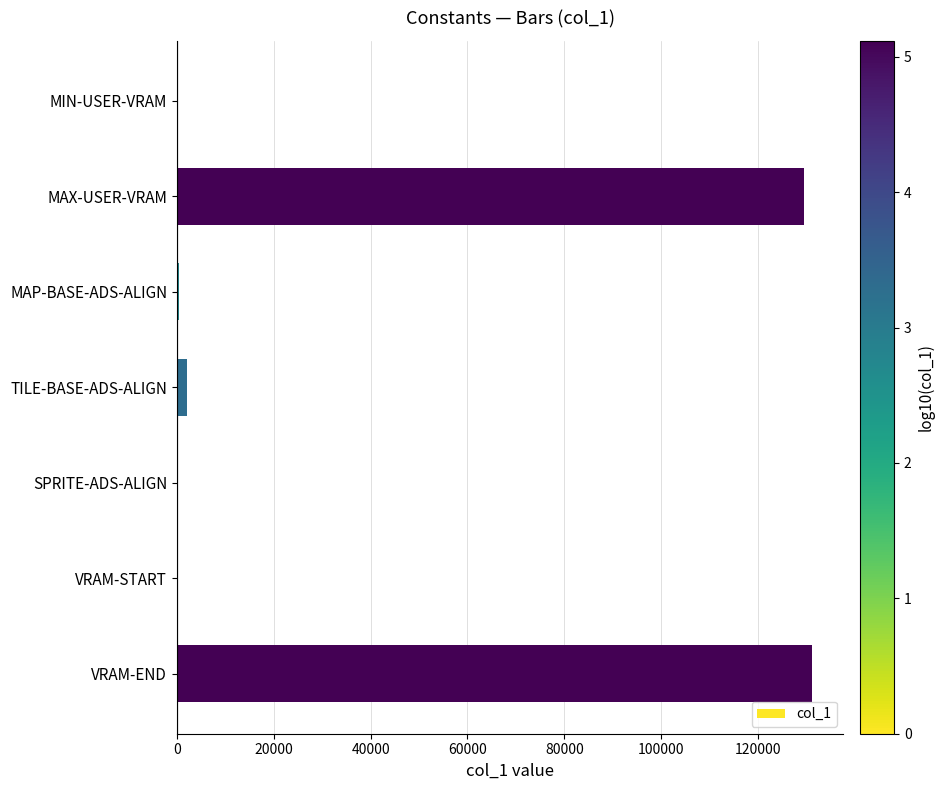

What is the sum of all values?

263120